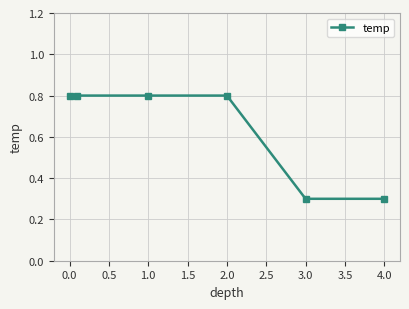

What is the average value?

0.6